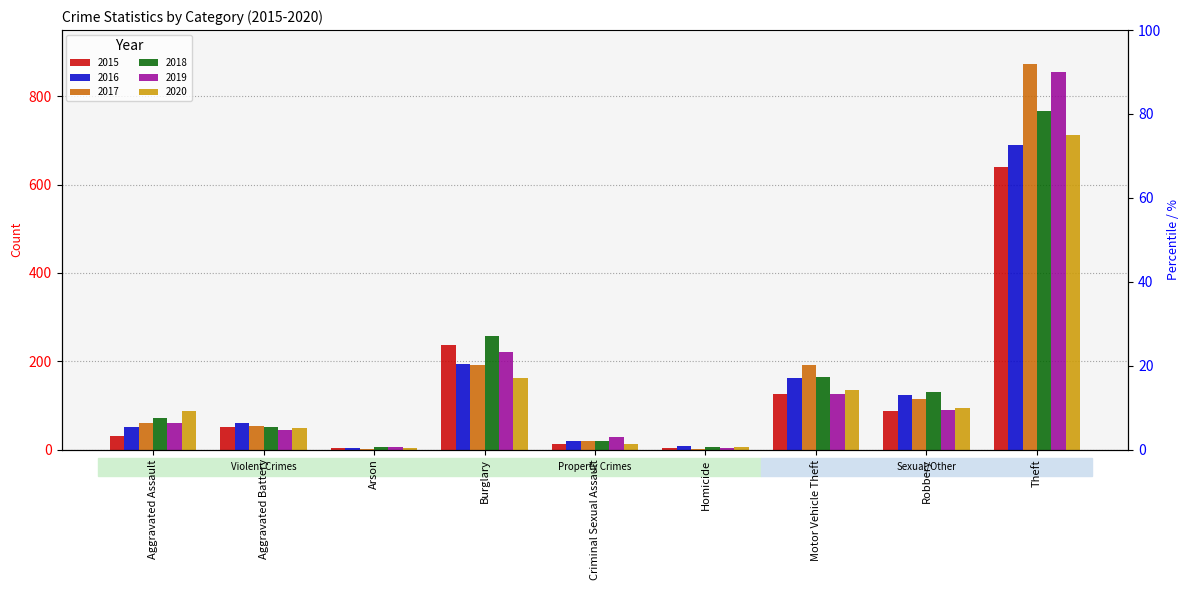

What position from the right is Homicide?

4